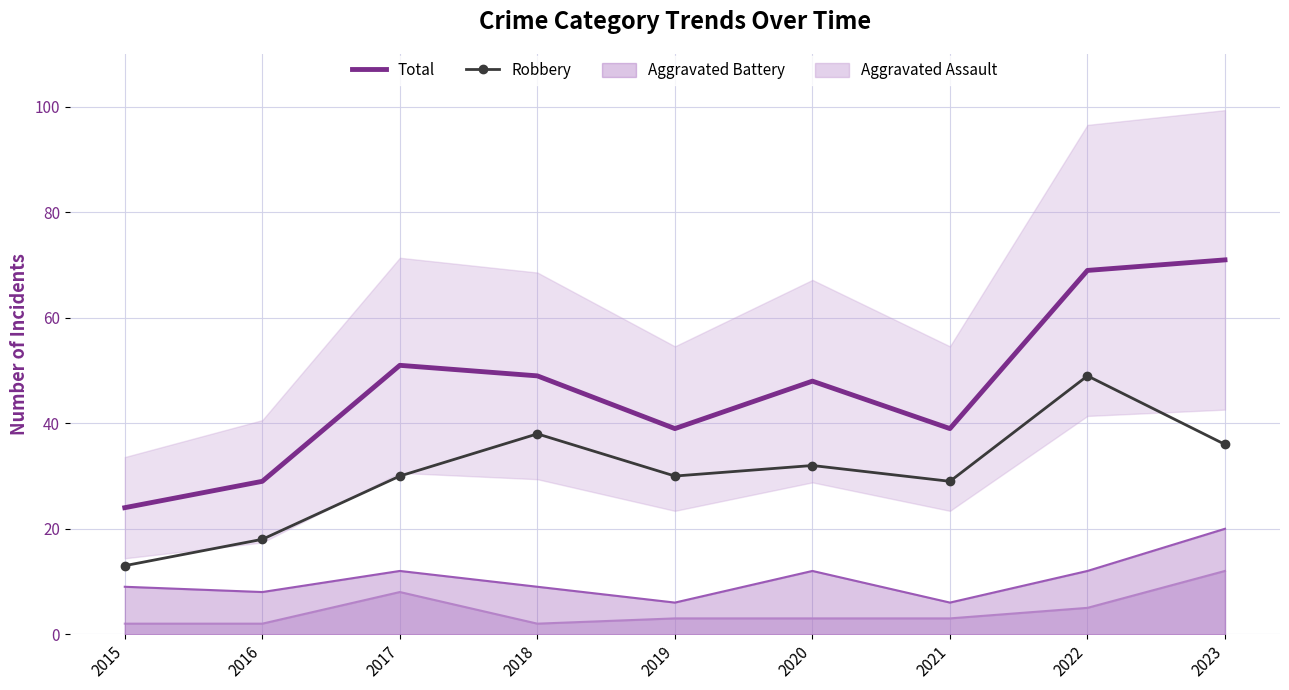

Which series has the largest total across all categories?

Total